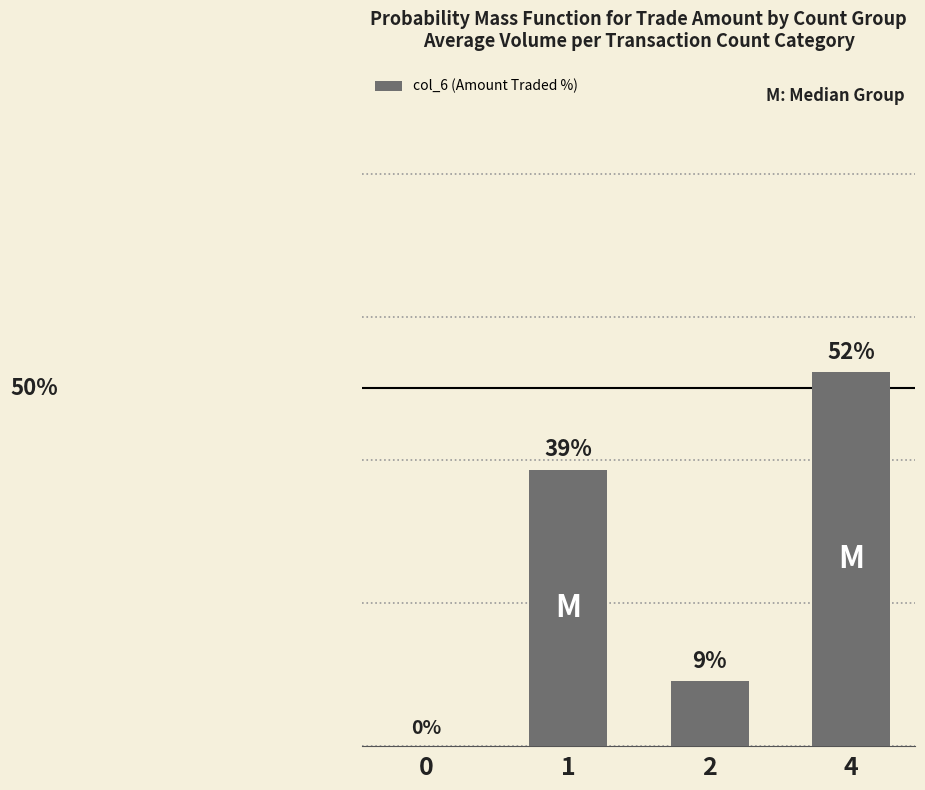

What is the maximum value shown in the chart?

52.3